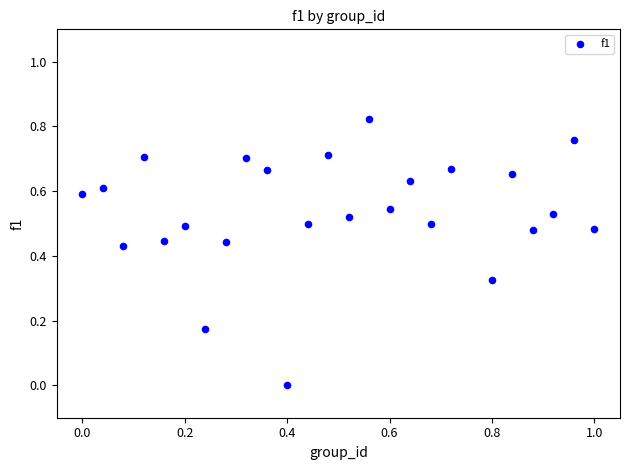

What is the range of X values (max minus min)?

1.0